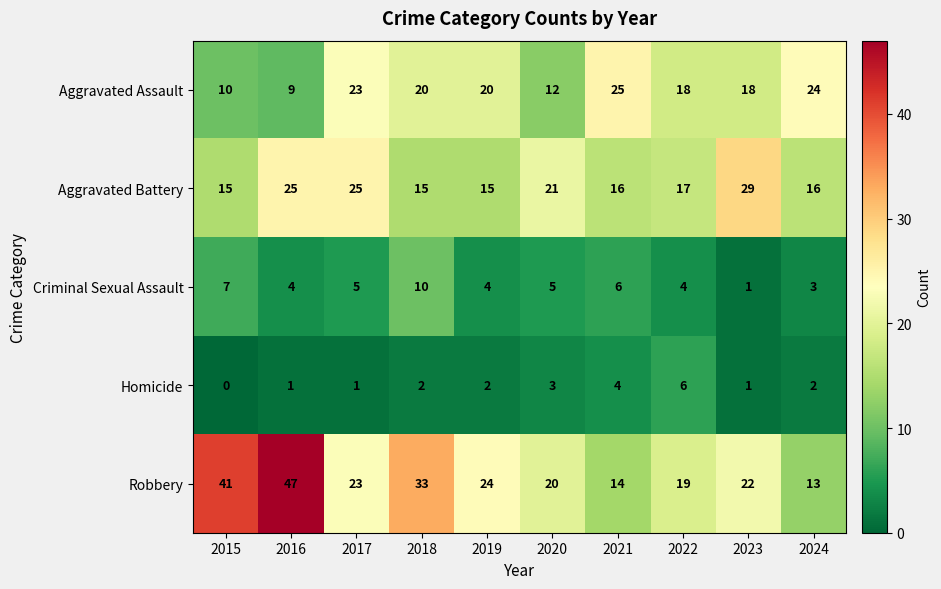

How many categories are shown in the chart?

10